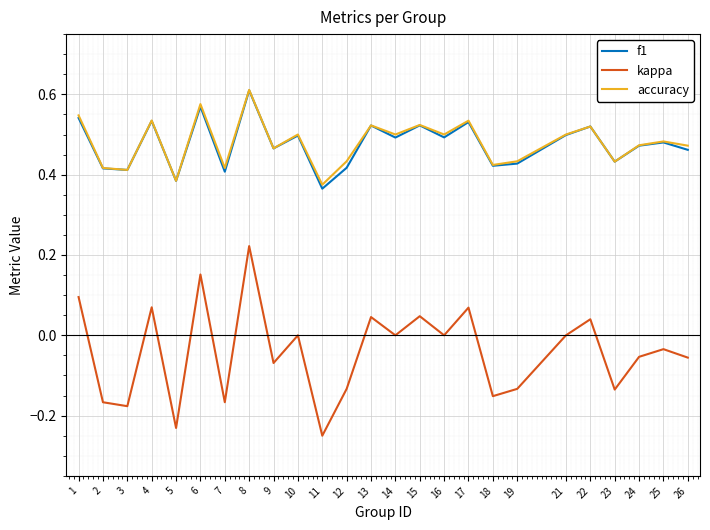

How many interior local peaks does the accuracy series have?

9